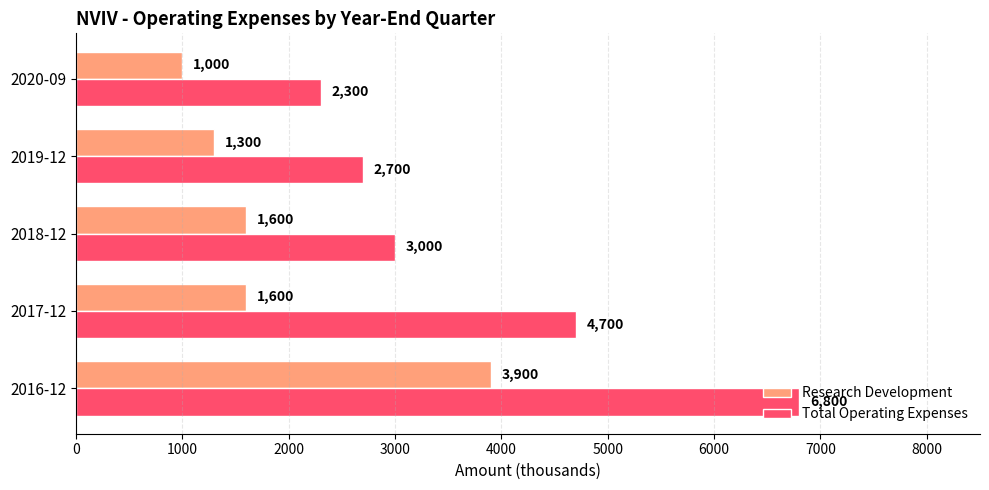

Which series has the largest range (max minus min)?

Total Operating Expenses